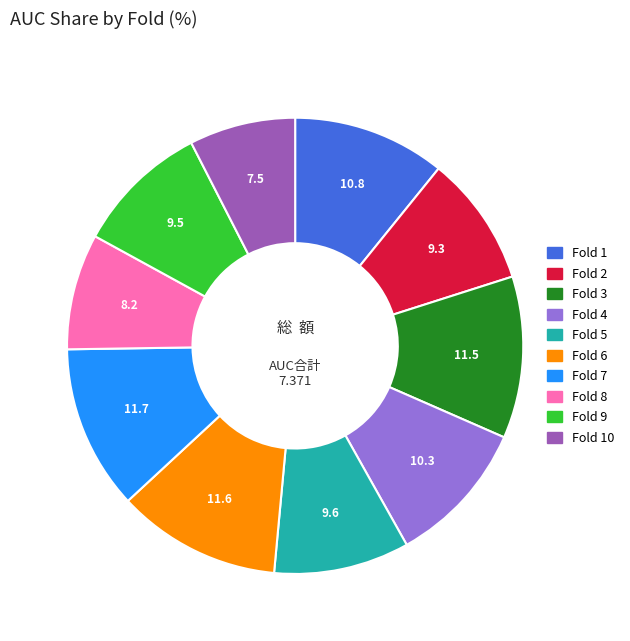

Is it true that Fold 8 is 16% of the pie?

False